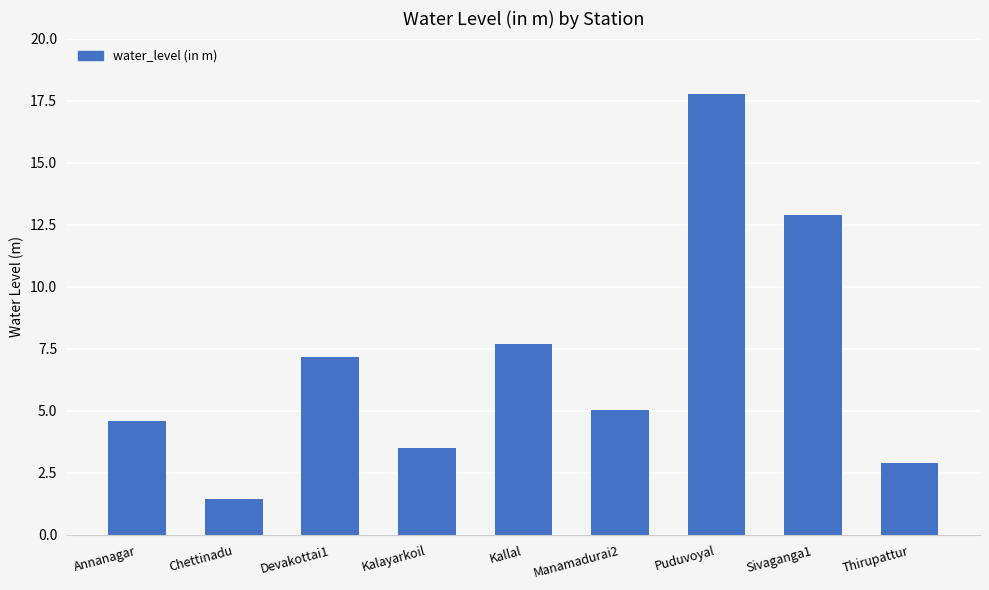

What is the greatest value displayed?

17.8